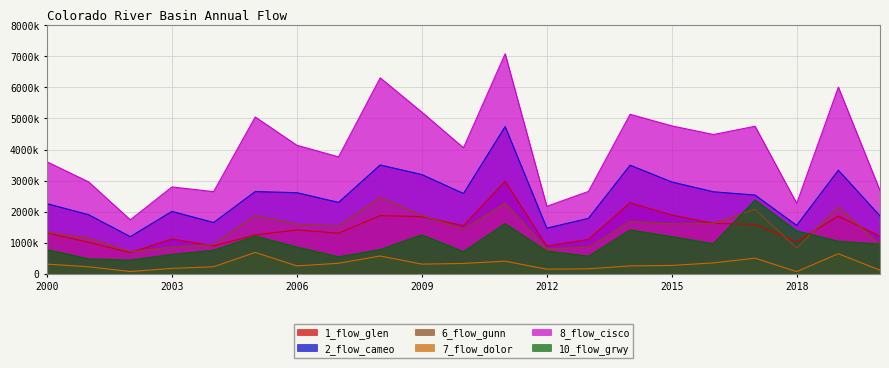

What is the value of the 1_flow_glen point at the 12th from the left?

2980377